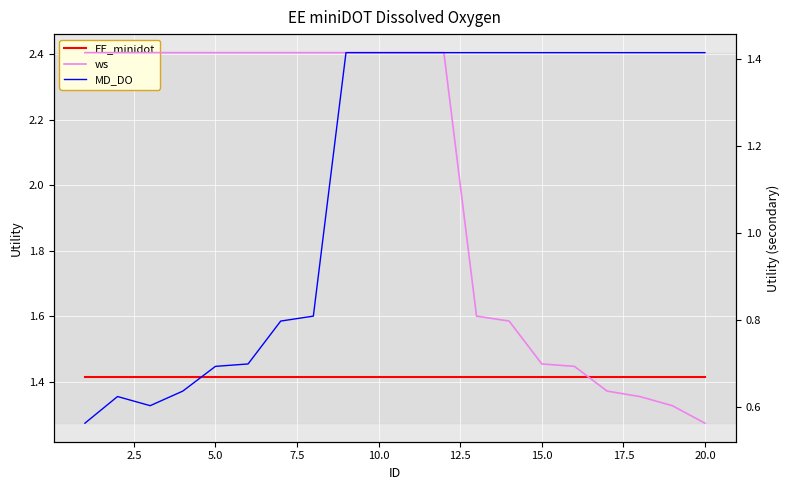

What is the maximum value shown in the chart?

1.4